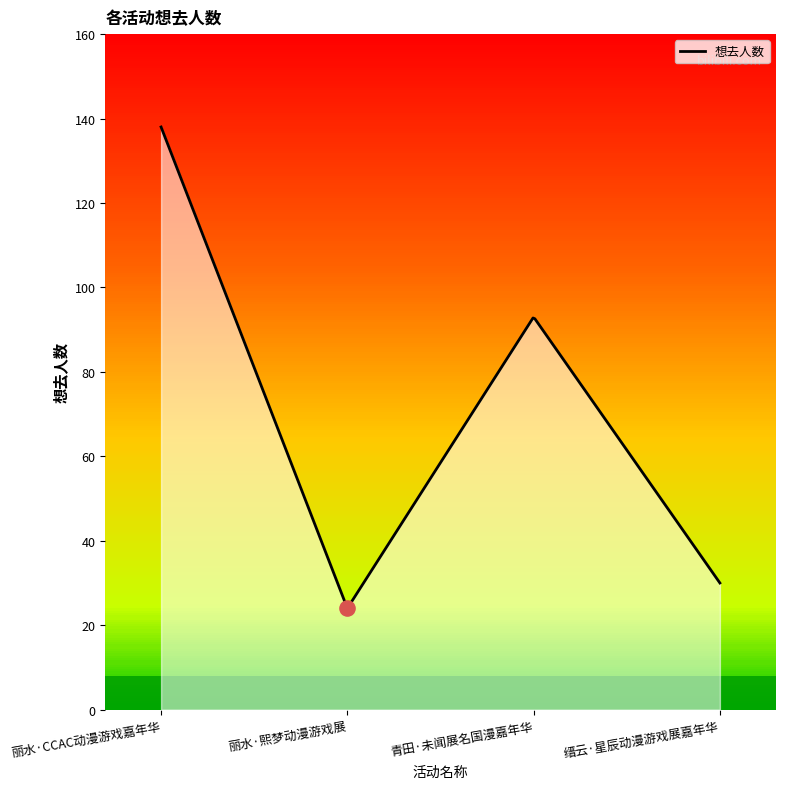

Which has a higher value, 青田·未闻展名国漫嘉年华 or 丽水·CCAC动漫游戏嘉年华?

丽水·CCAC动漫游戏嘉年华